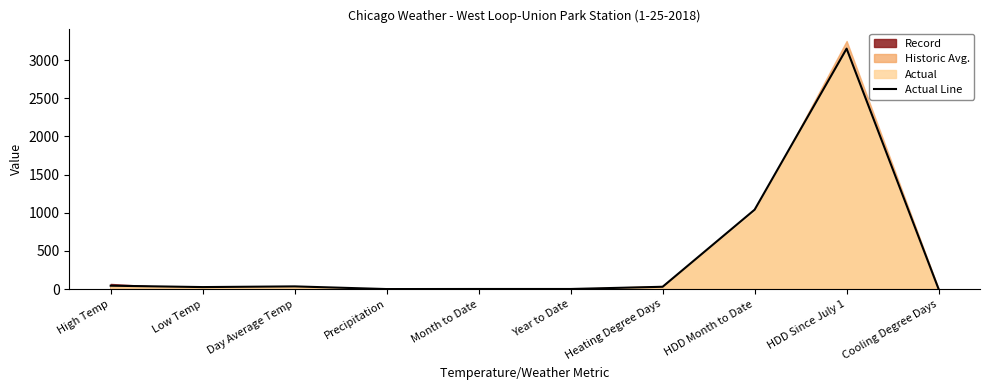

How many data points are less than 30?

5